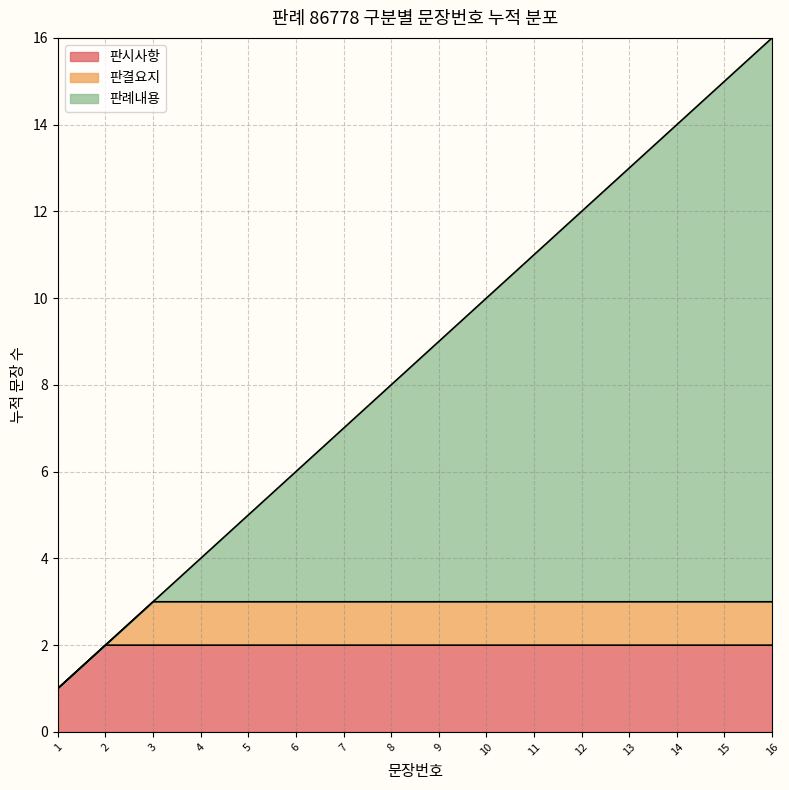

Reading left to right, transcribe all the data shown in this chart.

1=1	2=2	3=3	4=4	5=5	6=6	7=7	8=8	9=9	10=10	11=11	12=12	13=13	14=14	15=15	16=16